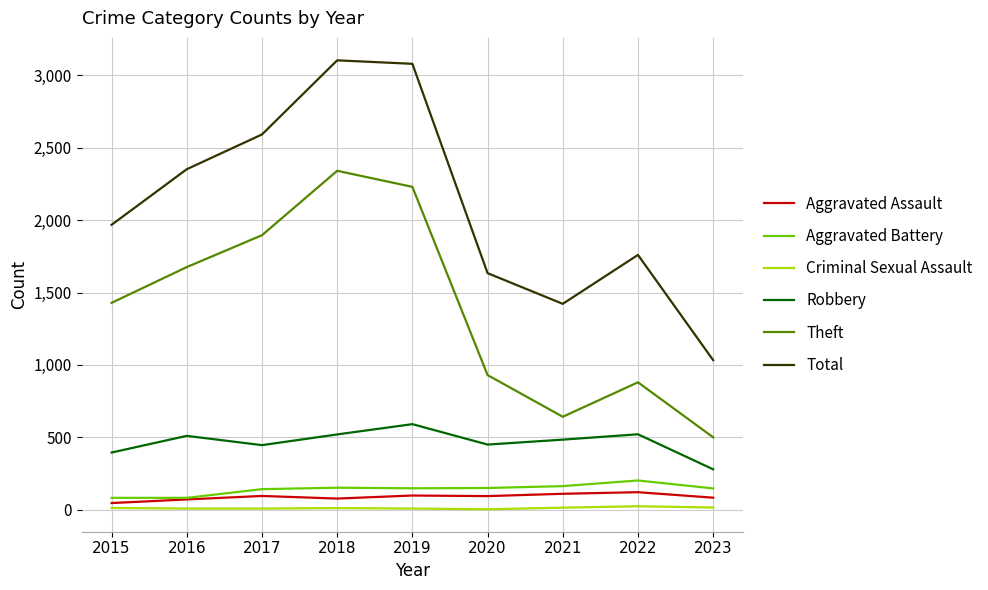

What is the difference between the maximum and second lowest values in the Aggravated Battery series?

120